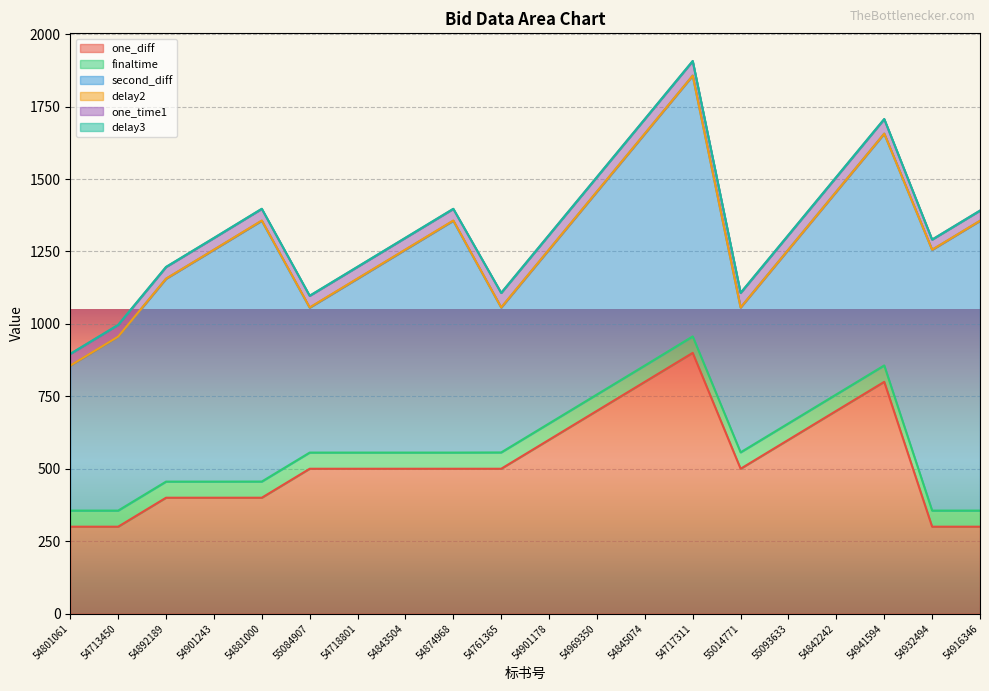

True or false: finaltime and second_diff intersect in this chart.

False